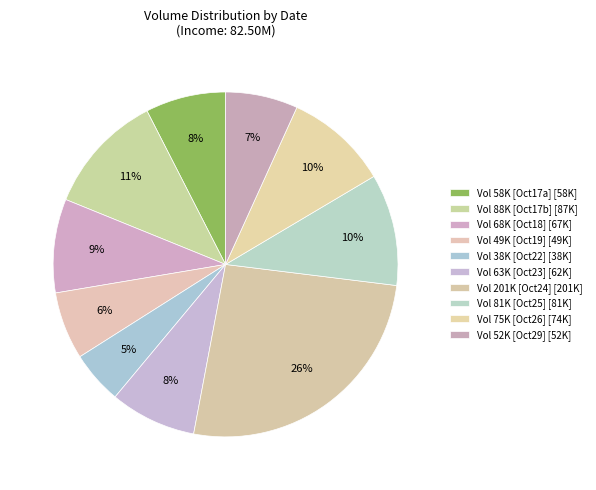

Count the number of slices in the pie.

10